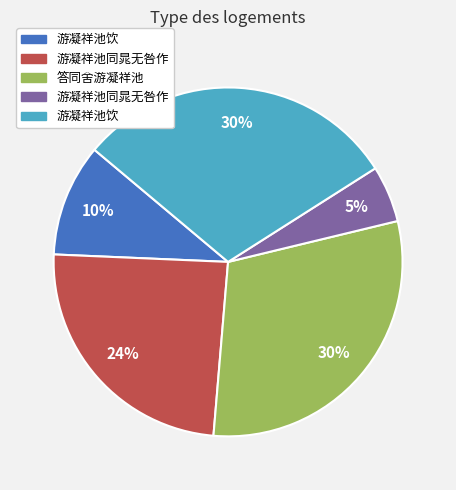

Is there a majority slice in this chart?

No